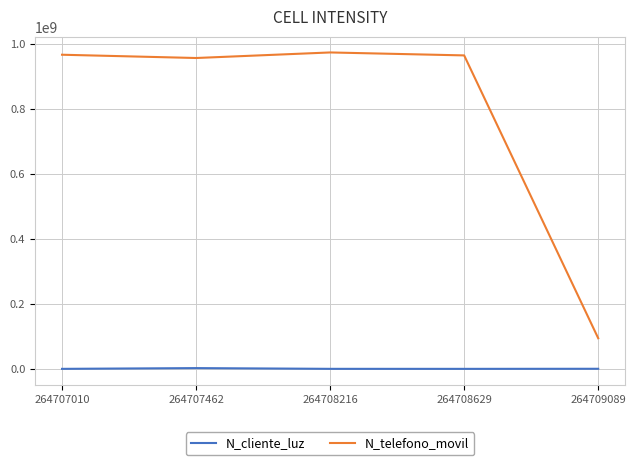

Rank the series by their maximum value, from highest to lowest.

N_telefono_movil, N_cliente_luz